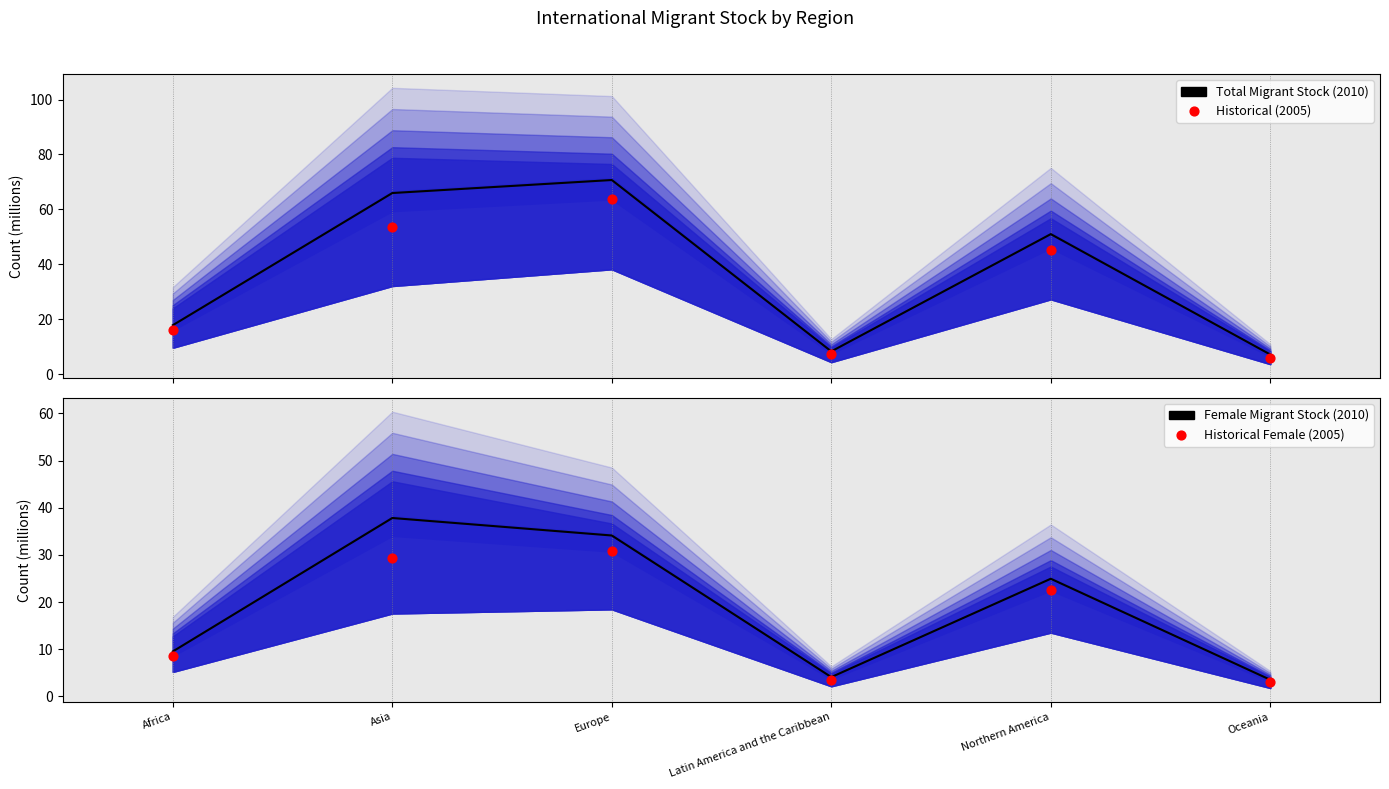

At which category is the sum across all series the highest?

Europe